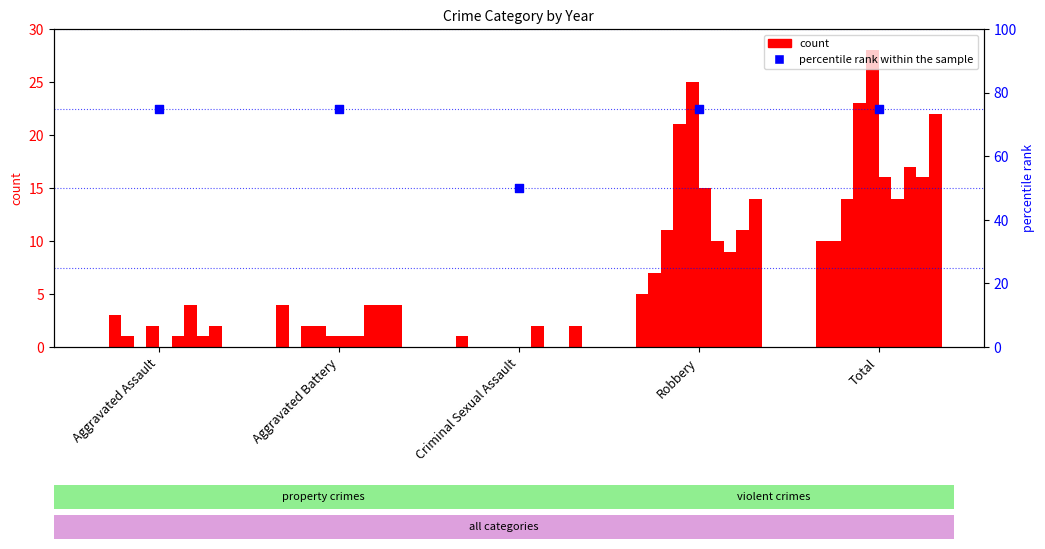

Which has a higher value, Criminal Sexual Assault or Robbery?

Robbery